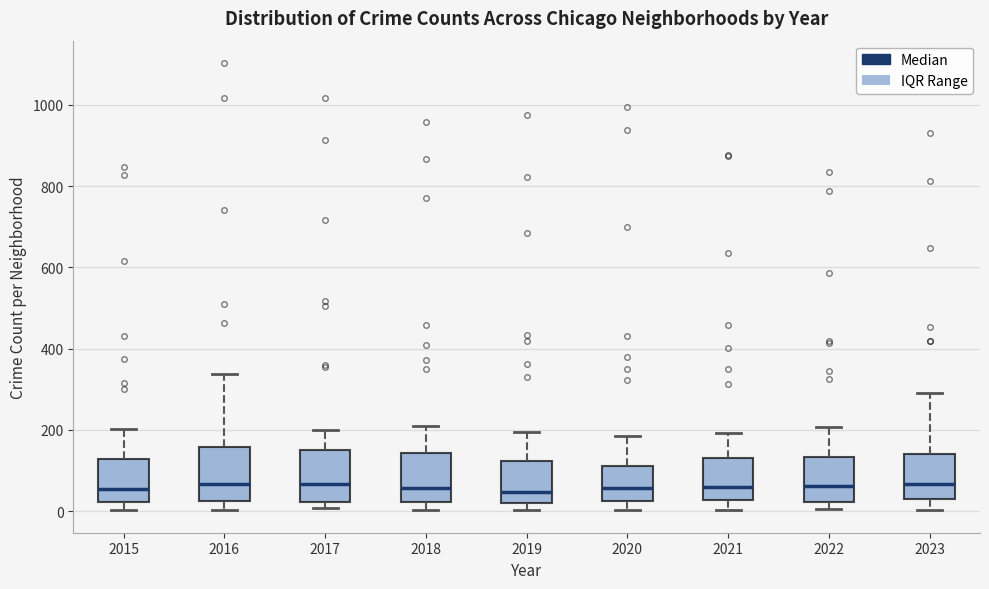

Reading left to right, read every box against the y-axis: the position of its median line, the range the box covers, and the ends of its whiskers. The values are not printed on the chart, so give them approximately, as read against the axis.

2015: median 60, box 20 to 120, whiskers 0 to 200
2016: median 60, box 20 to 160, whiskers 0 to 340
2017: median 60, box 20 to 140, whiskers 0 to 200
2018: median 60, box 20 to 140, whiskers 0 to 200
2019: median 40, box 20 to 120, whiskers 0 to 200
2020: median 60, box 20 to 120, whiskers 0 to 180
2021: median 60, box 20 to 140, whiskers 0 to 200
2022: median 60, box 20 to 140, whiskers 0 to 200
2023: median 60, box 20 to 140, whiskers 0 to 300